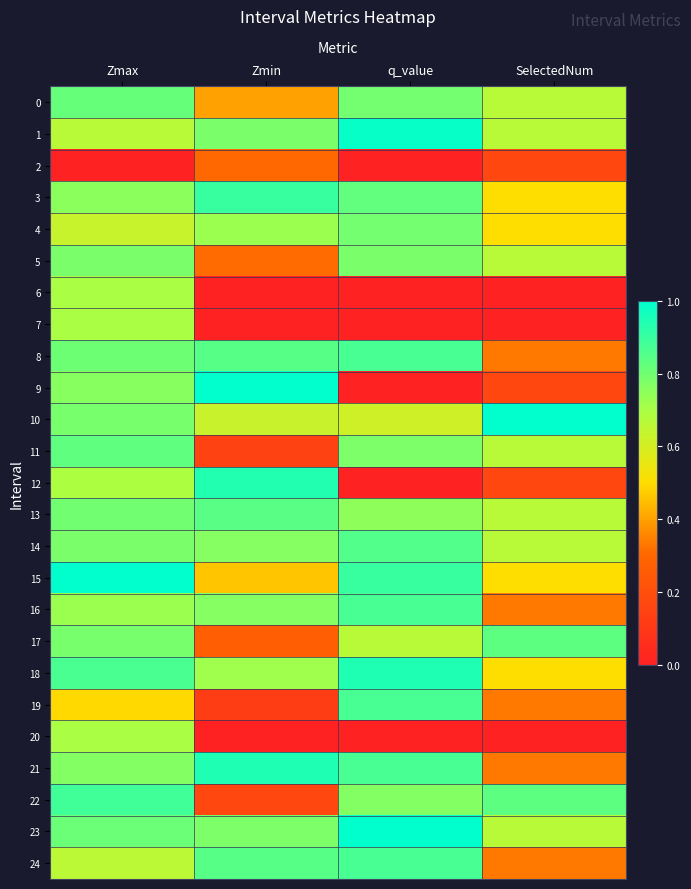

What is the total value across all series at Zmin?

13.7